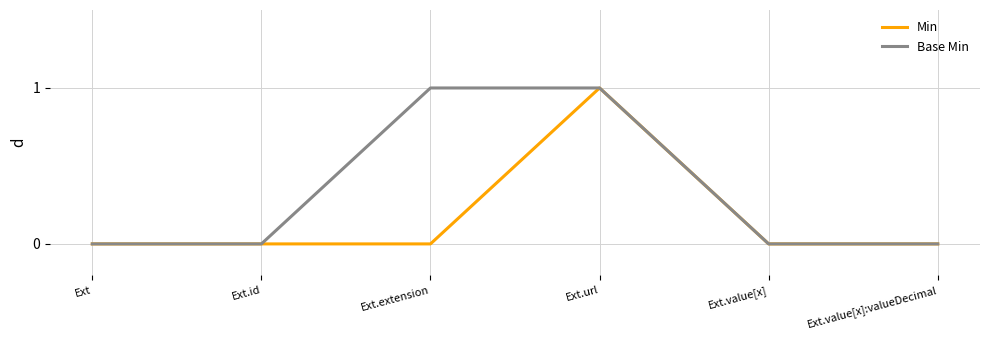

Which category has the highest value in the Min series?

Ext.url